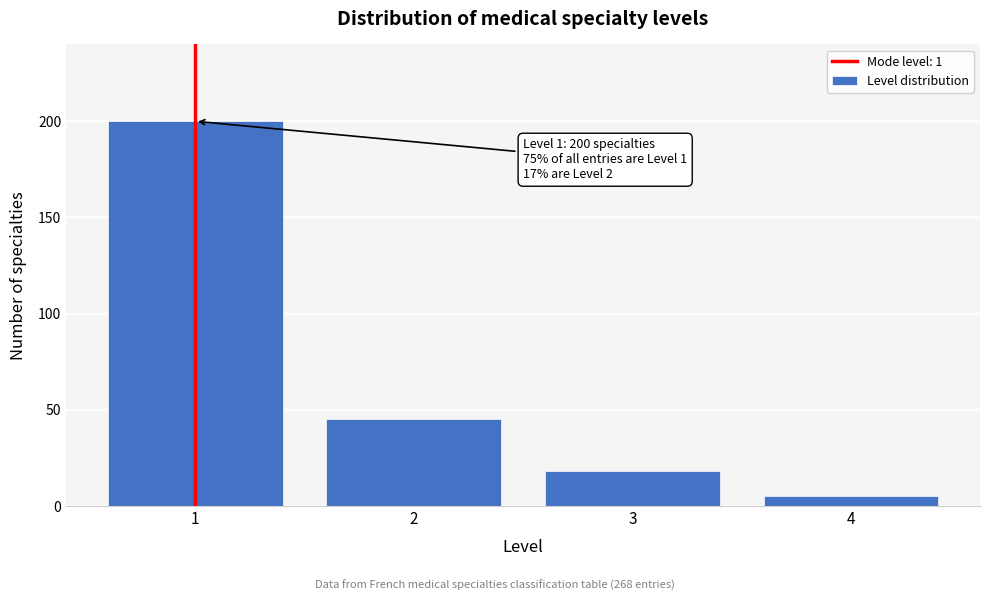

Reading left to right, list all the values displayed in this chart.

200	45	18	5